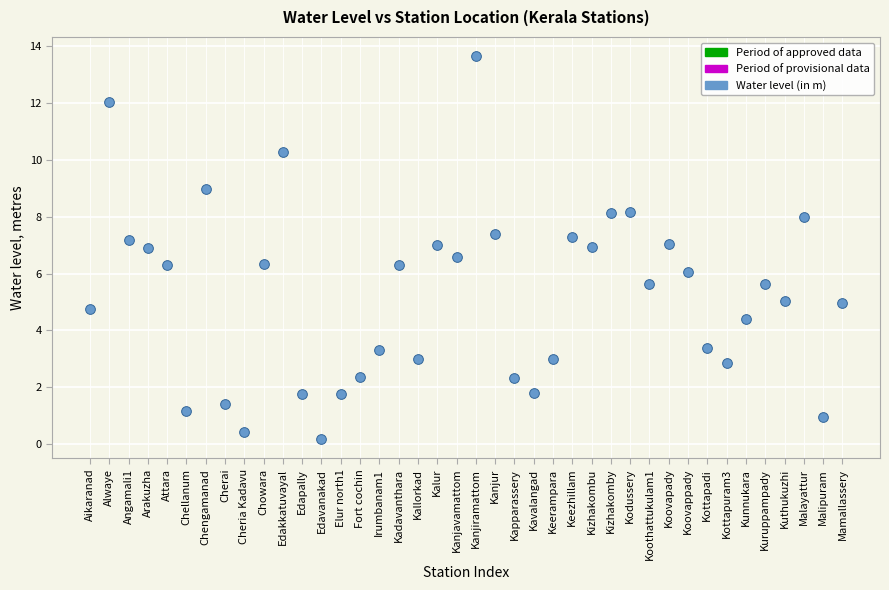

What is the range of Y values (max minus min)?

13.5